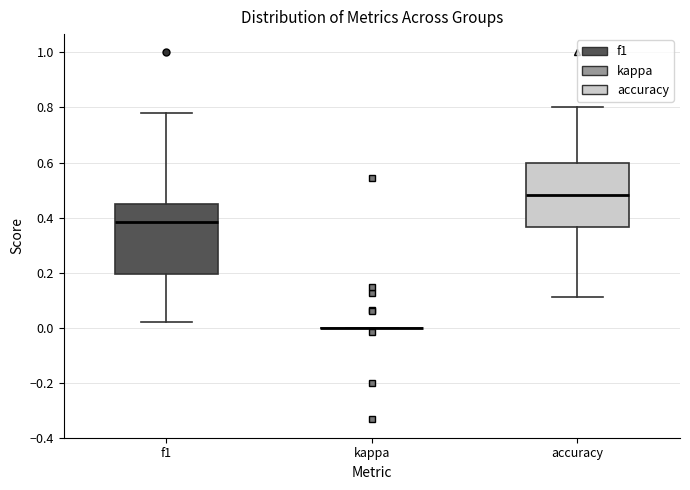

Reading left to right, transcribe this box plot: for each box, give where its median line is, the range the box spans, and where its two whiskers end, as read against the y-axis. The values are not printed on the chart, so give them approximately, as read against the axis.

f1: median 0.38, box 0.20 to 0.46, whiskers 0.02 to 0.78
kappa: box collapsed to a line at 0.00, whiskers 0.00 to 0.00
accuracy: median 0.48, box 0.36 to 0.60, whiskers 0.12 to 0.80